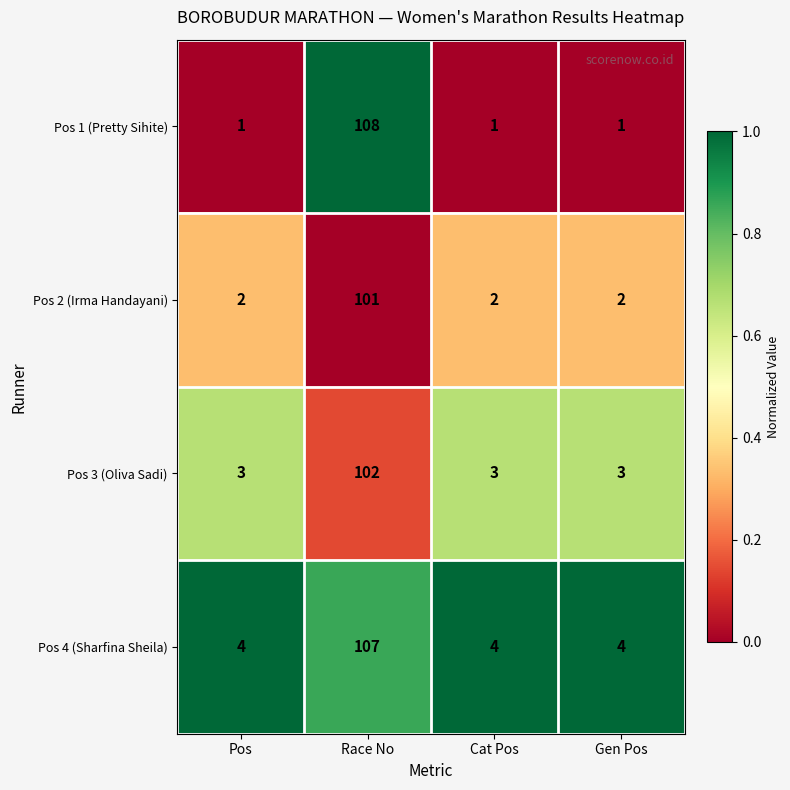

Reading right to left, what are all the values shown in this chart?

Pos 1 (Pretty Sihite): 1	1	108	1
Pos 2 (Irma Handayani): 2	2	101	2
Pos 3 (Oliva Sadi): 3	3	102	3
Pos 4 (Sharfina Sheila): 4	4	107	4